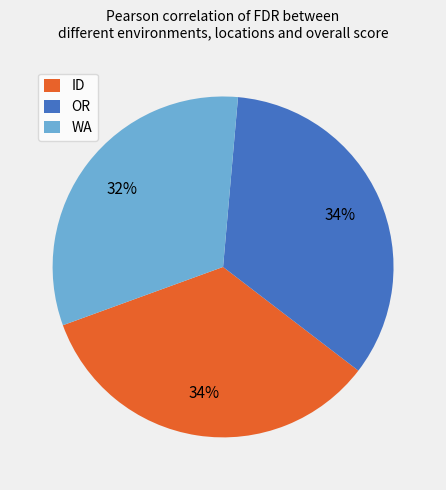

Does OR account for over 50% of the chart?

No